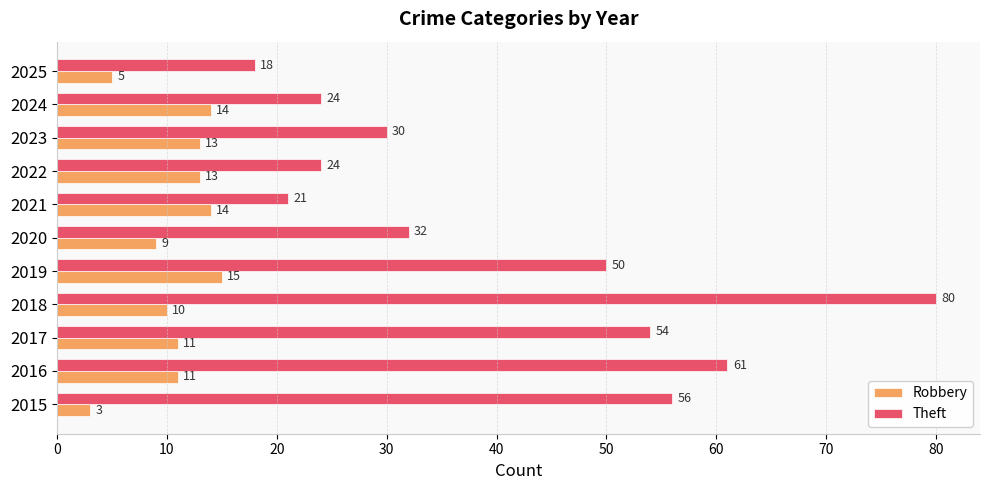

What is the difference between the second highest and second lowest values in the Theft series?

40